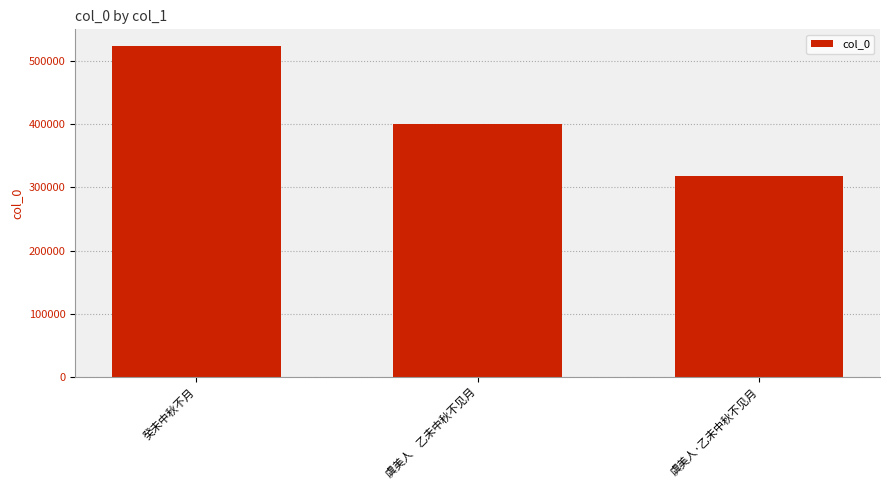

What is the change in value from 癸未中秋不月 to 虞美人·乙未中秋不见月?

-205360